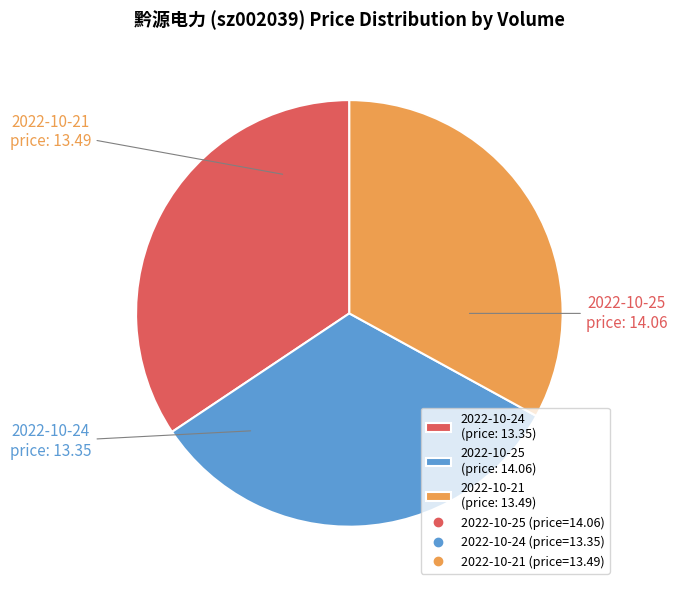

To the nearest percent, what is the difference between the largest and smallest slice percentages?

2%